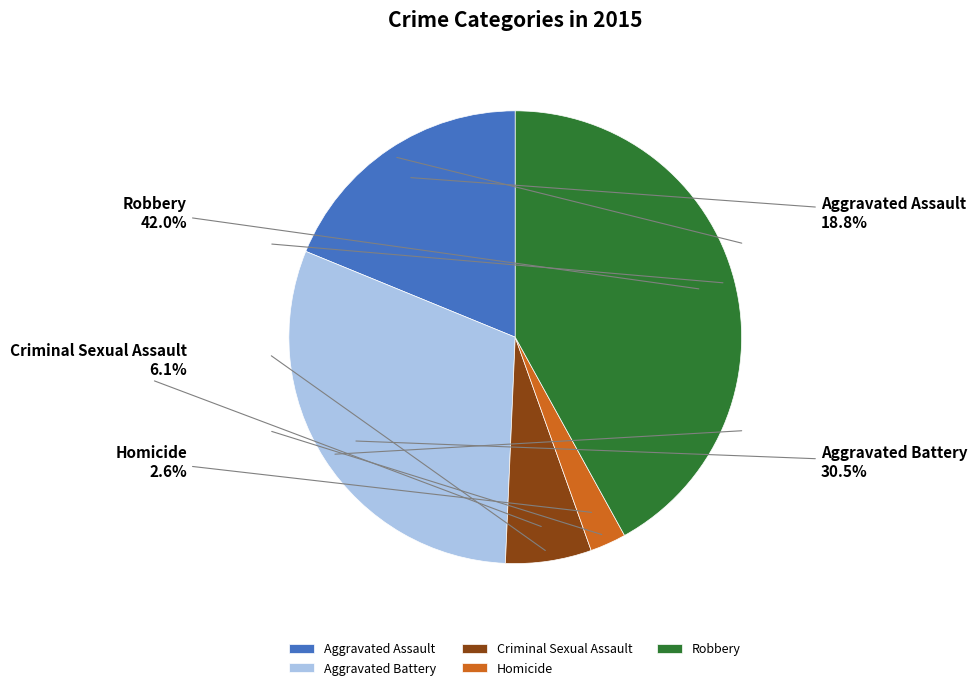

Which has a higher value, Criminal Sexual Assault or Homicide?

Criminal Sexual Assault